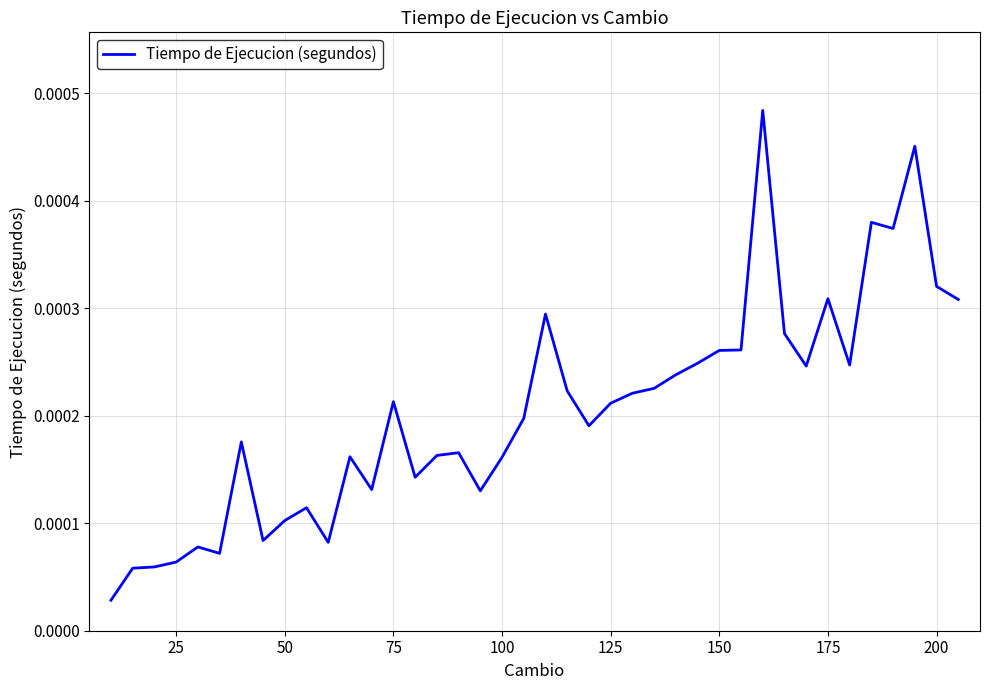

Does the chart have visible grid lines?

Yes